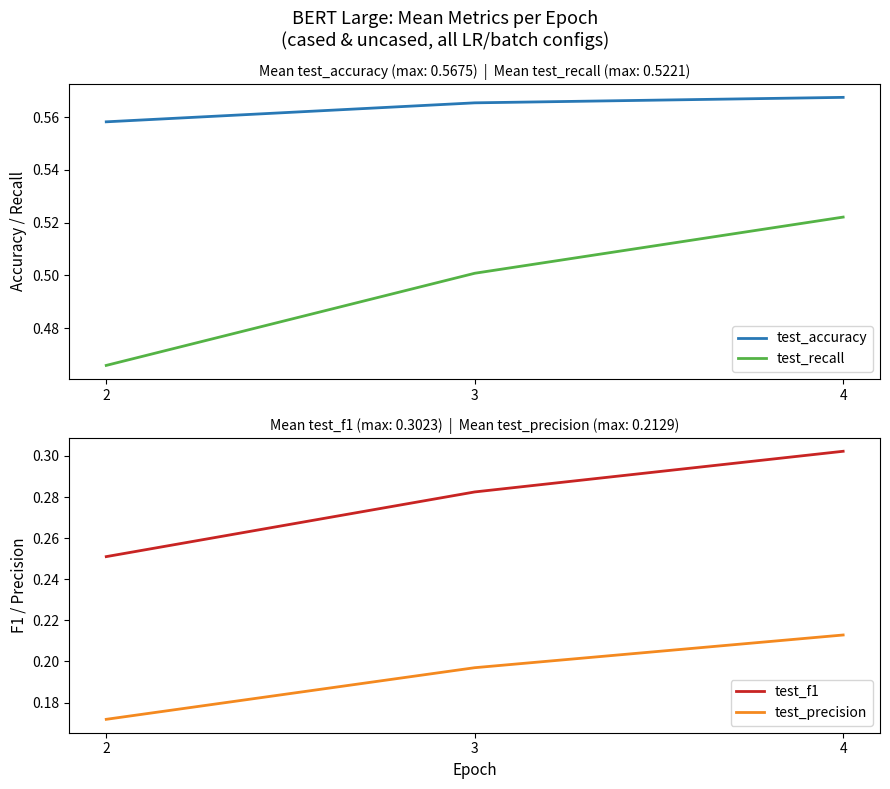

Reading left to right, what are all the values shown in this chart?

test_accuracy: 0.6	0.6	0.6
test_recall: 0.5	0.5	0.5
test_f1: 0.3	0.3	0.3
test_precision: 0.2	0.2	0.2